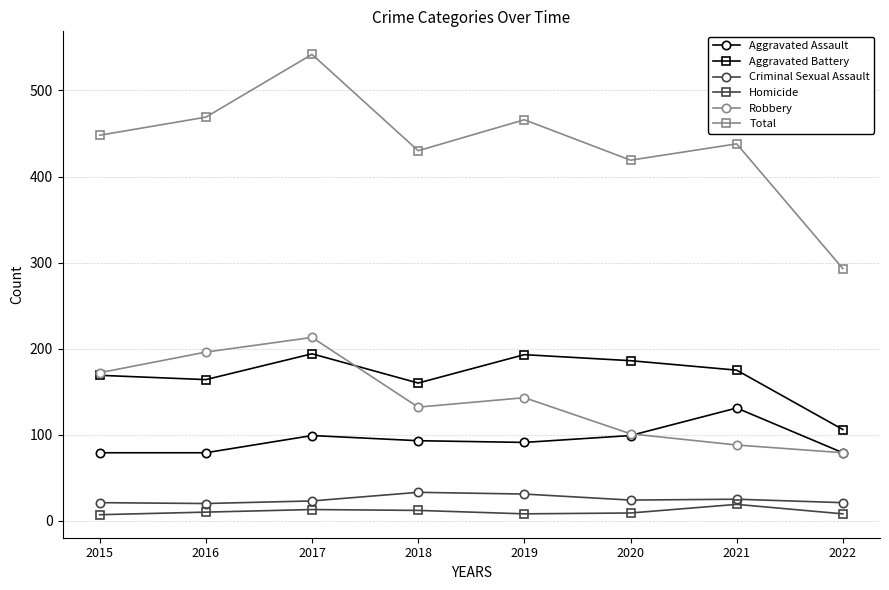

True or false: Aggravated Battery and Total cross at least once.

False